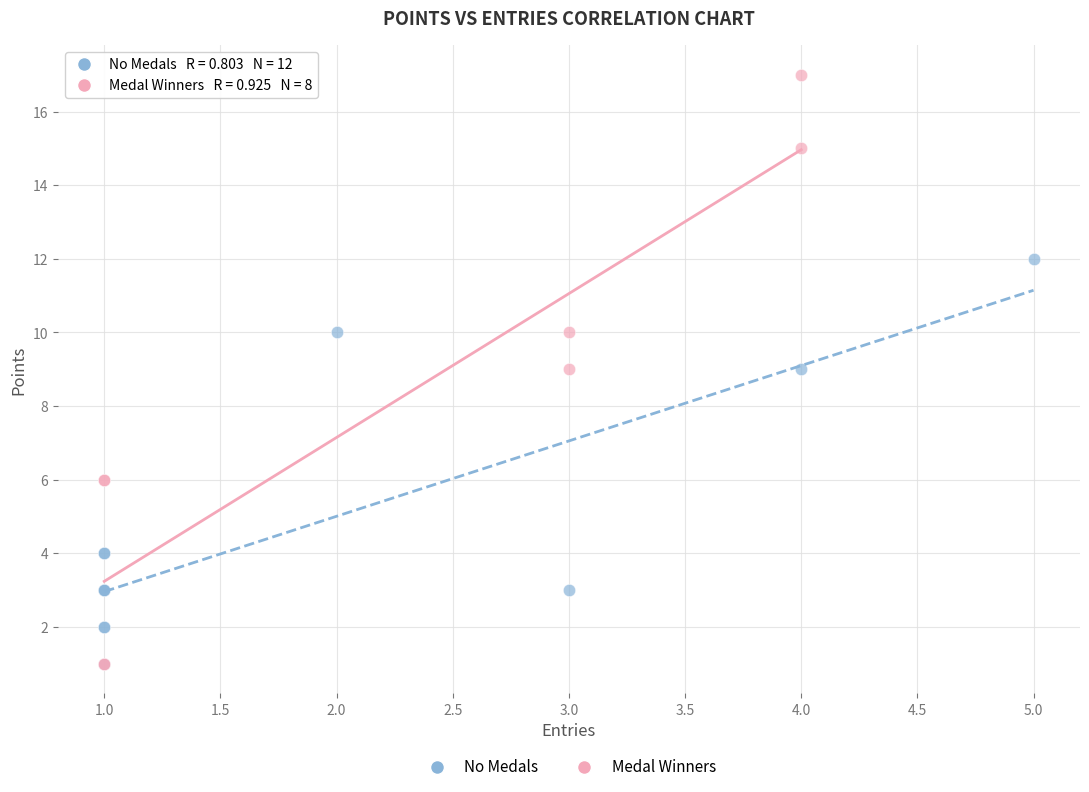

Which series contains the highest Y value?

Medal Winners